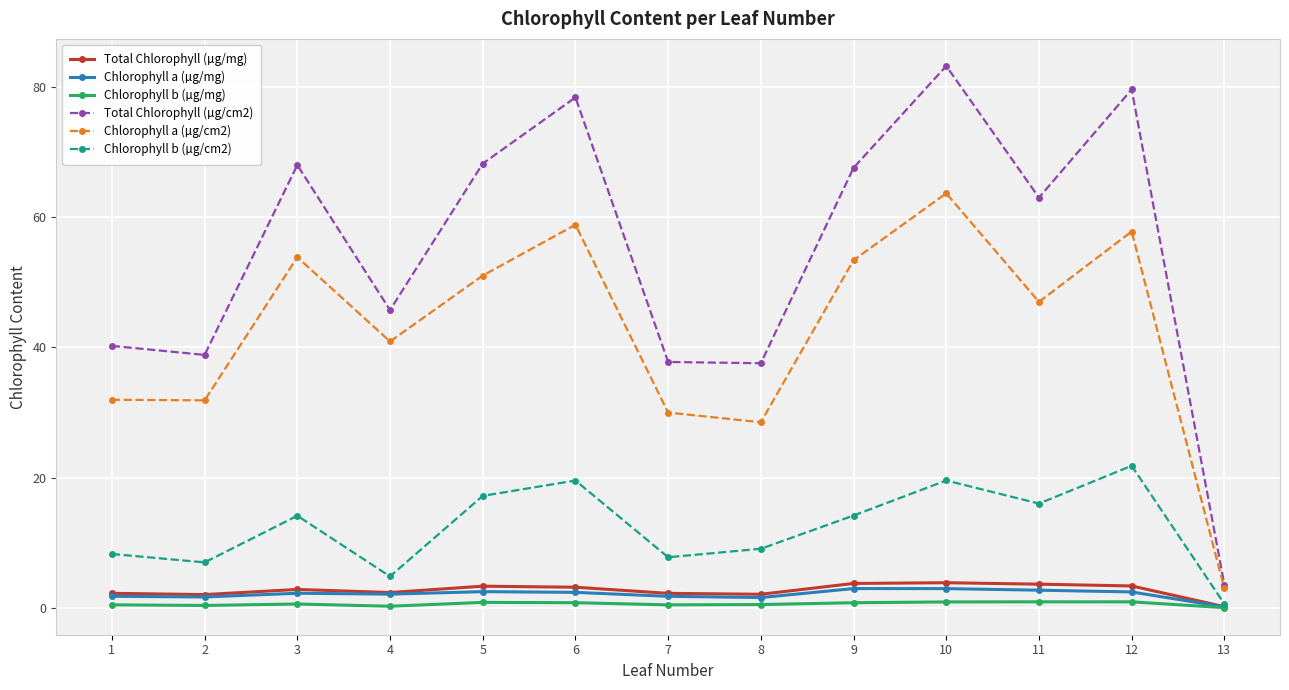

True or false: Total Chlorophyll (µg/mg) and Chlorophyll a (µg/cm2) cross at least once.

False